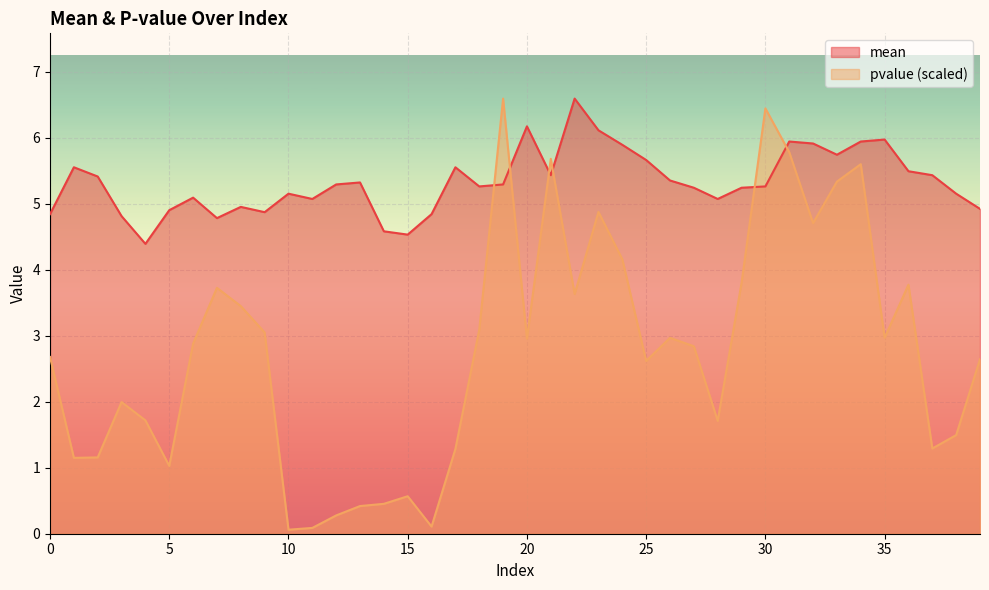

Which series changed the most between 1 and 19?

pvalue